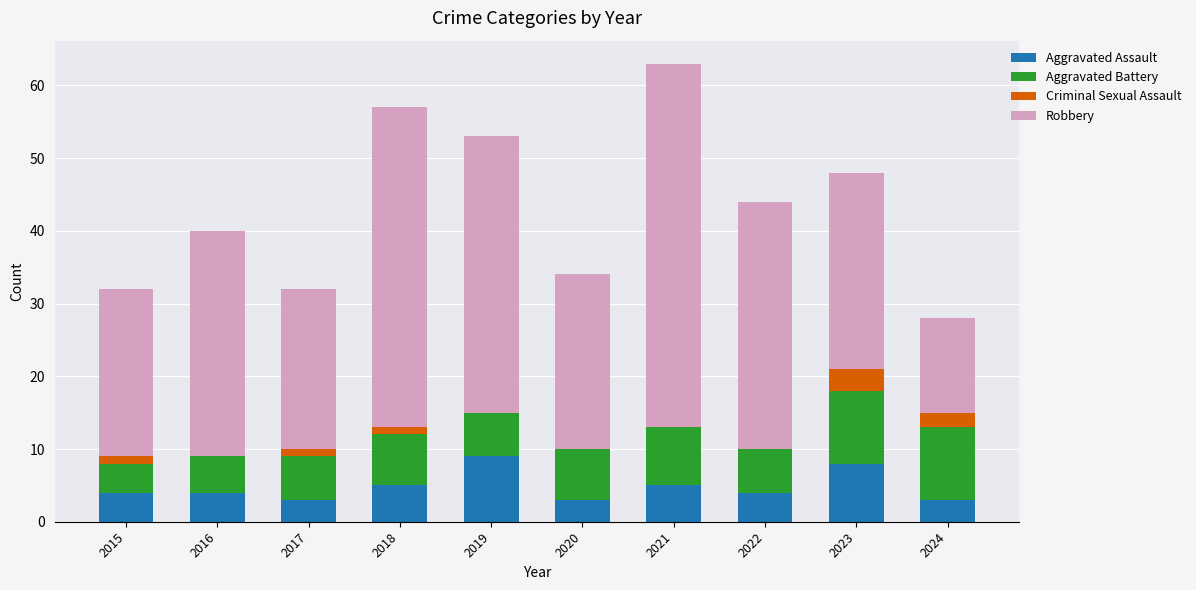

What is the maximum value for Aggravated Assault?

9